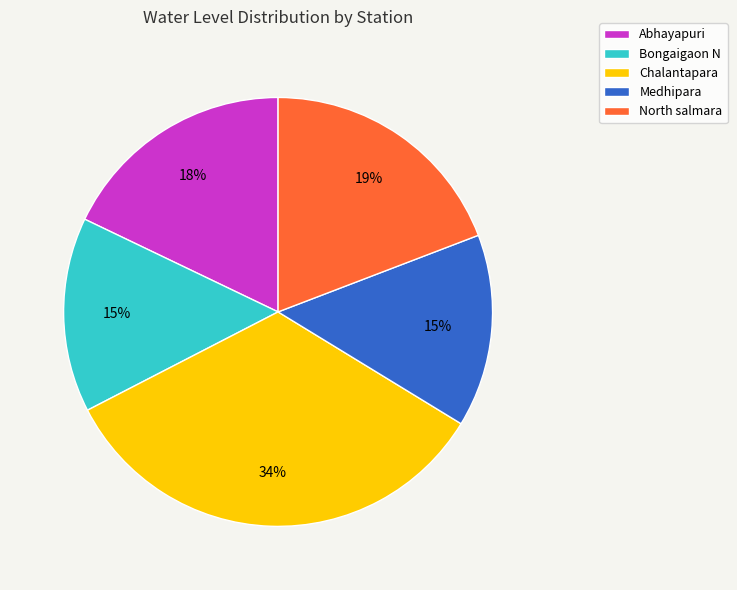

What is the largest slice in the pie chart?

Chalantapara